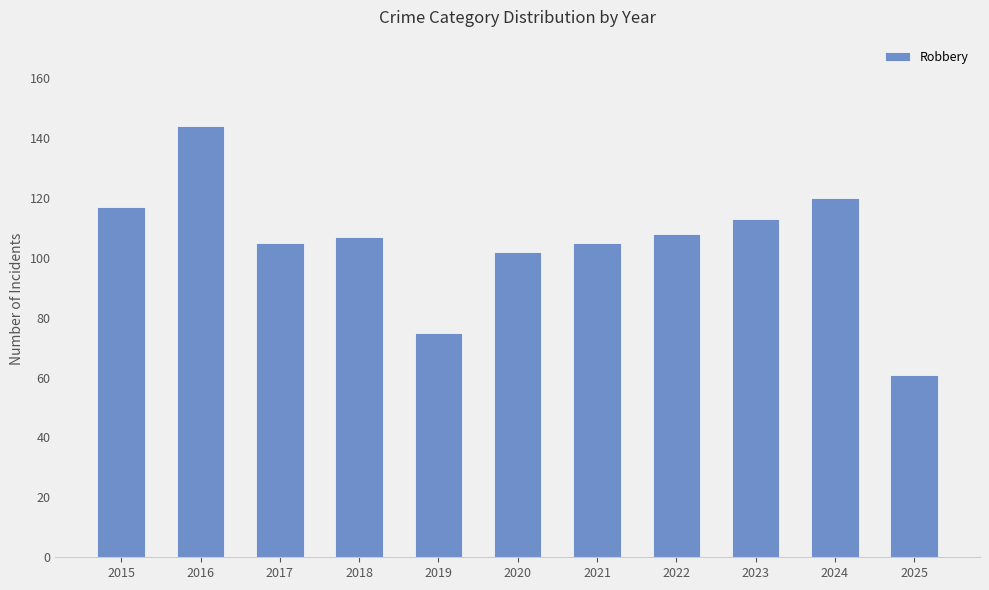

What is the average value?

105